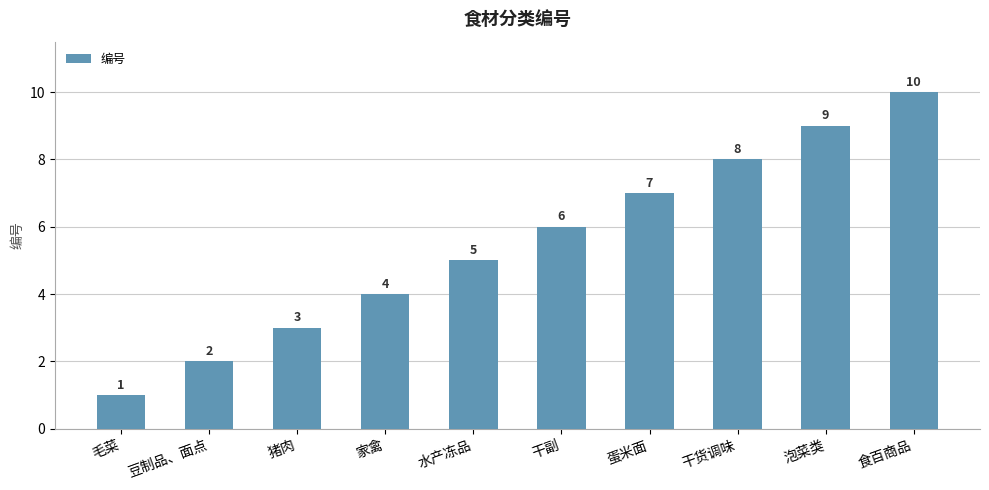

Between 干副 and 家禽, which is larger?

干副